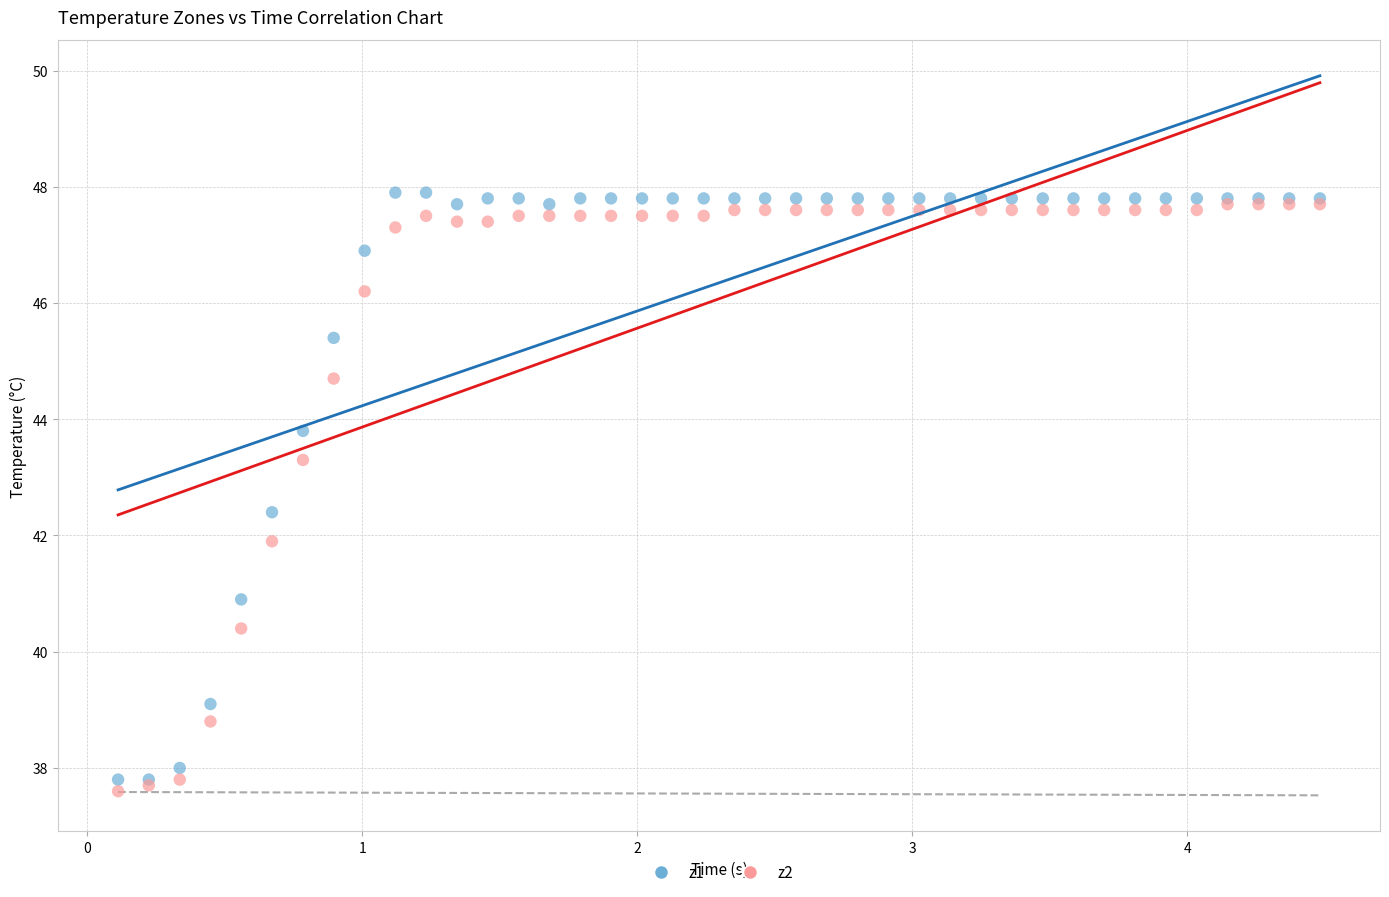

Which series contains the highest Y value?

z1